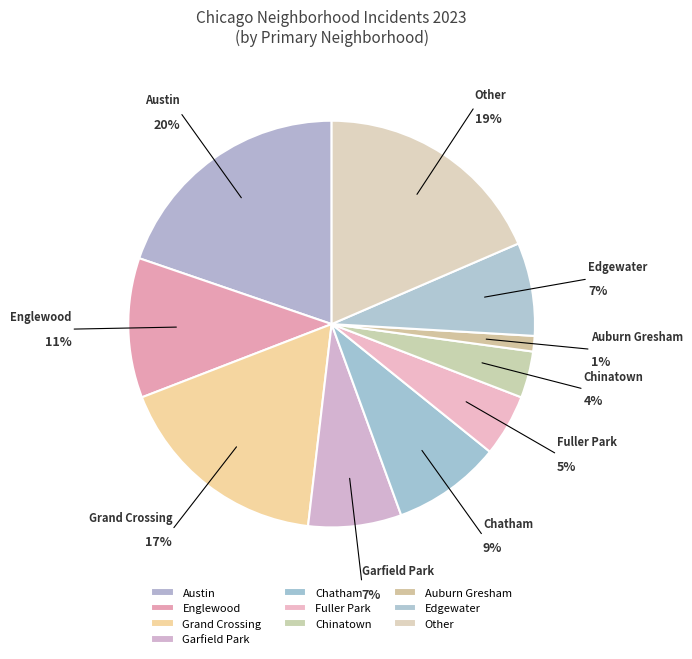

How many segments does this pie chart have?

10